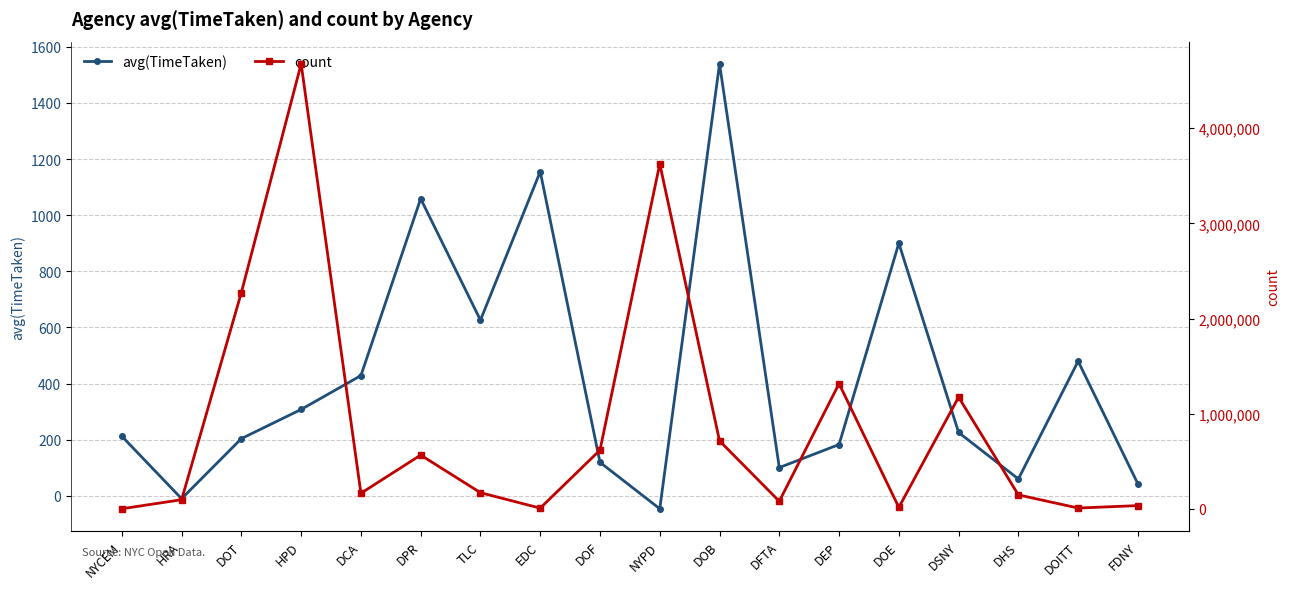

At how many categories does at least one series exceed 4225842?

1